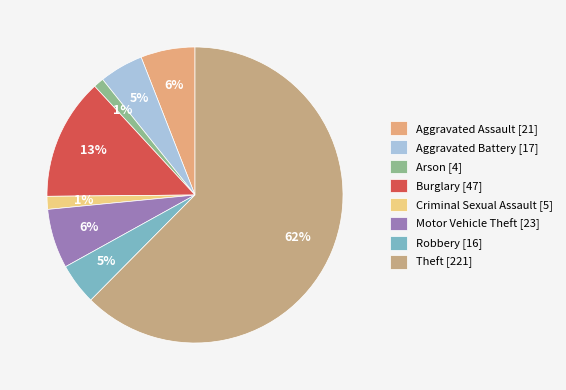

To the nearest percent, what is the combined percentage of Criminal Sexual Assault and Aggravated Assault?

7%